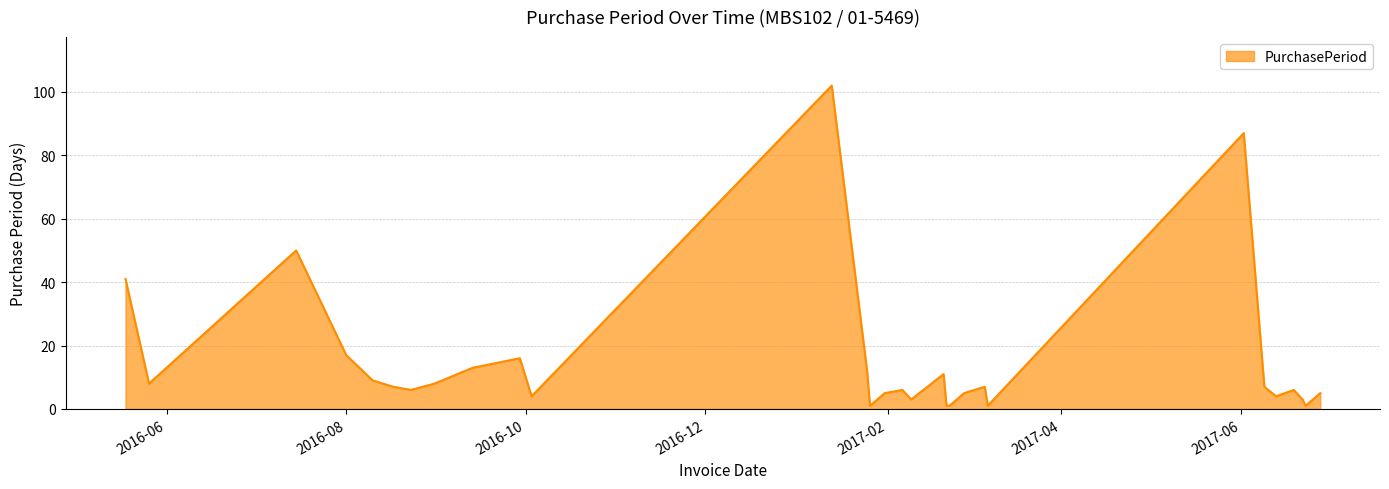

Rank the categories by value from highest to lowest.

2017-01-13, 2017-06-02, 2016-07-15, 2016-05-18, 2016-08-01, 2016-09-29, 2016-09-13, 2017-01-25, 2017-02-20, 2016-08-10, 2016-05-26, 2016-08-31, 2016-08-17, 2017-03-06, 2017-06-09, 2016-08-23, 2017-02-06, 2017-06-19, 2017-01-31, 2017-02-27, 2017-06-28, 2016-10-03, 2017-06-13, 2017-02-09, 2017-06-22, 2017-01-26, 2017-02-21, 2017-02-22, 2017-03-07, 2017-06-23